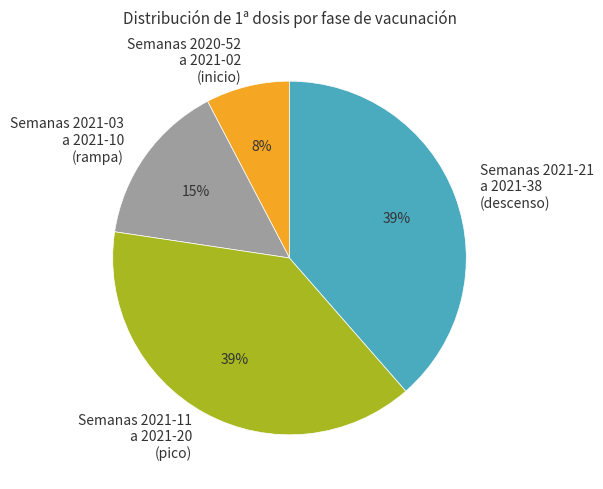

Does Semanas 2020-52 a 2021-02 (inicio) account for over 50% of the chart?

No